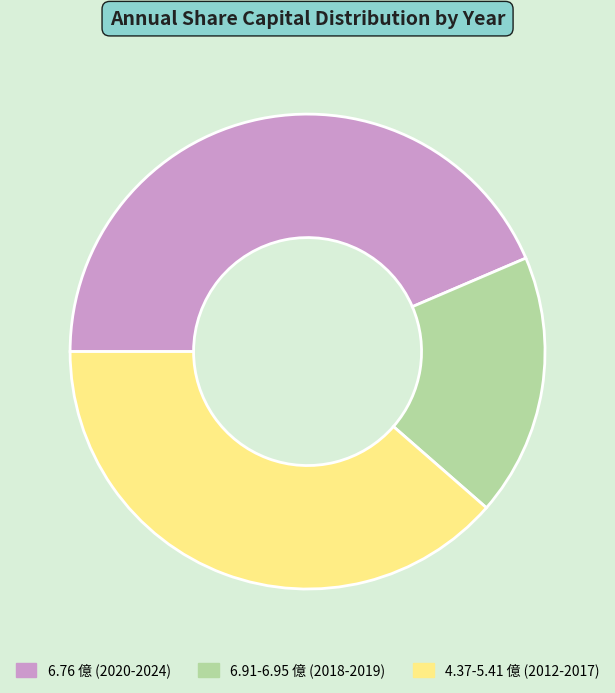

Between 6.91-6.95 億 (2018-2019) and 6.76 億 (2020-2024), which is larger?

6.76 億 (2020-2024)